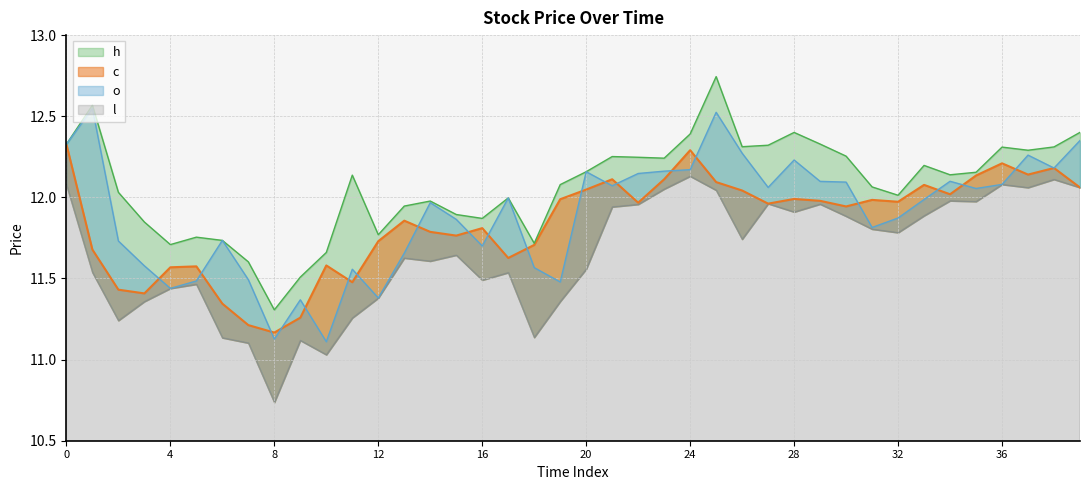

The value of o at 4 is 11.4. True or false?

True